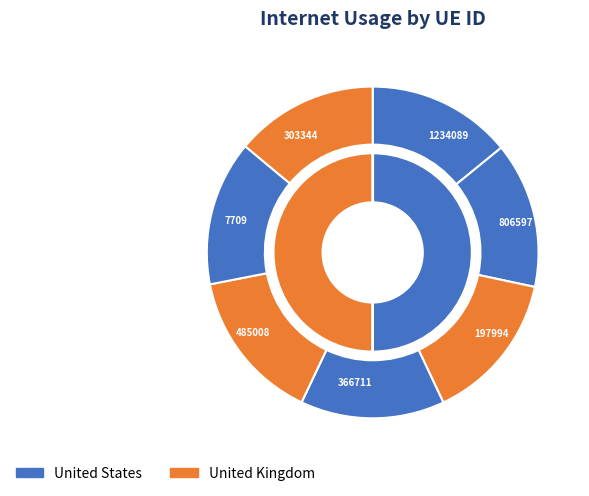

True or false: 197994 accounts for 9% of the total.

False